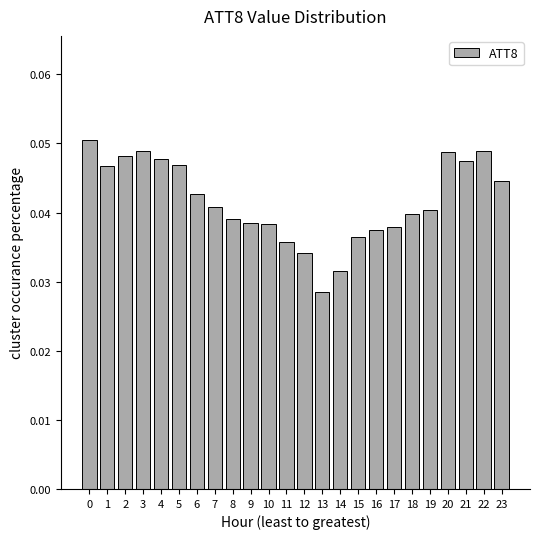

Count the values in the range 0 to 1.

24